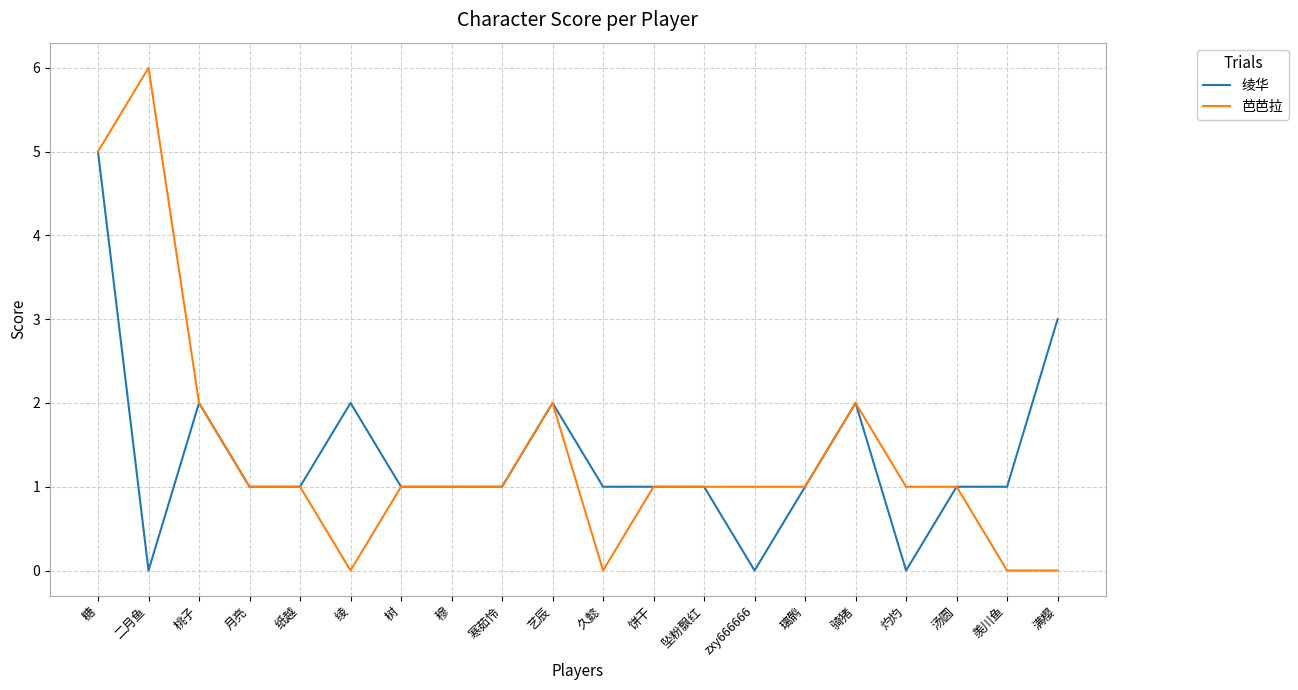

The value of 绫华 at 汤圆 is 1. True or false?

True